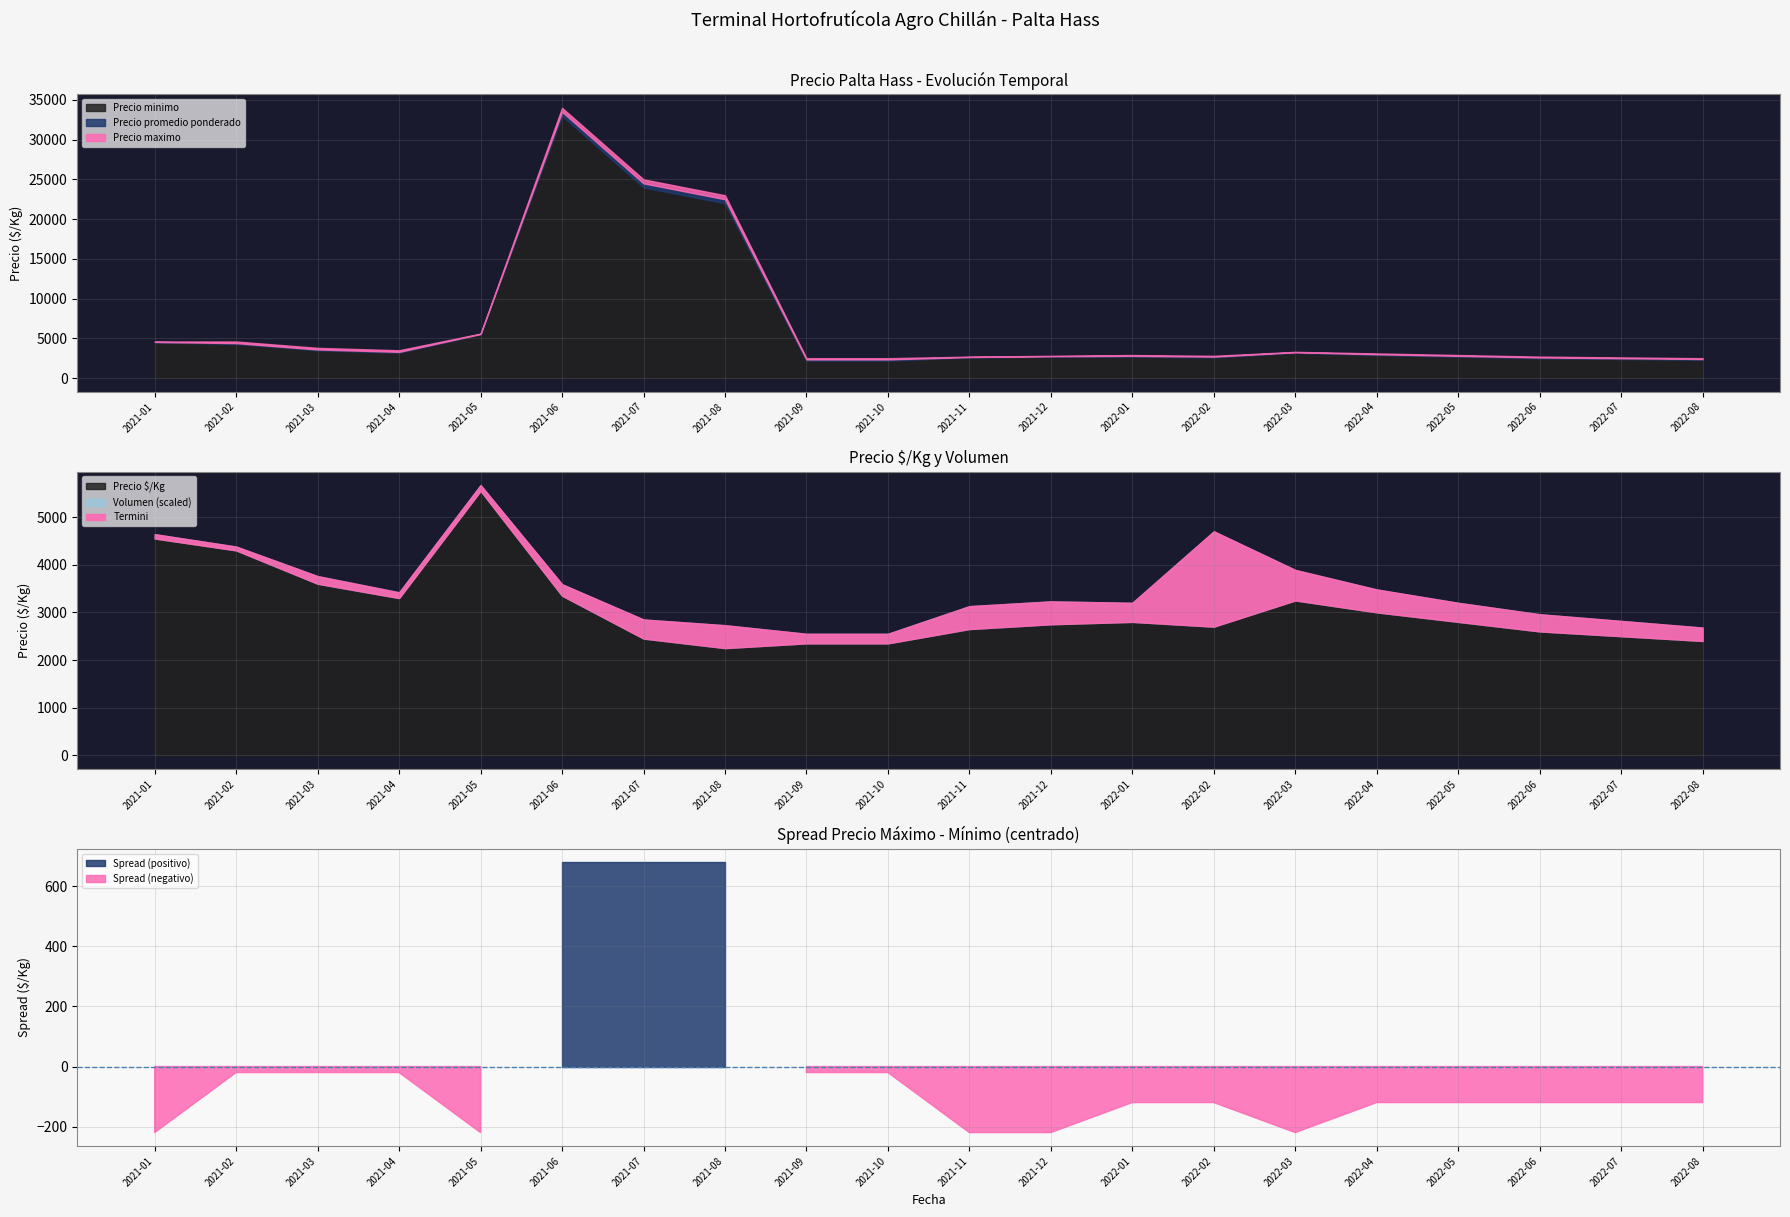

What is the label of the 1st point from the left?

2021-01